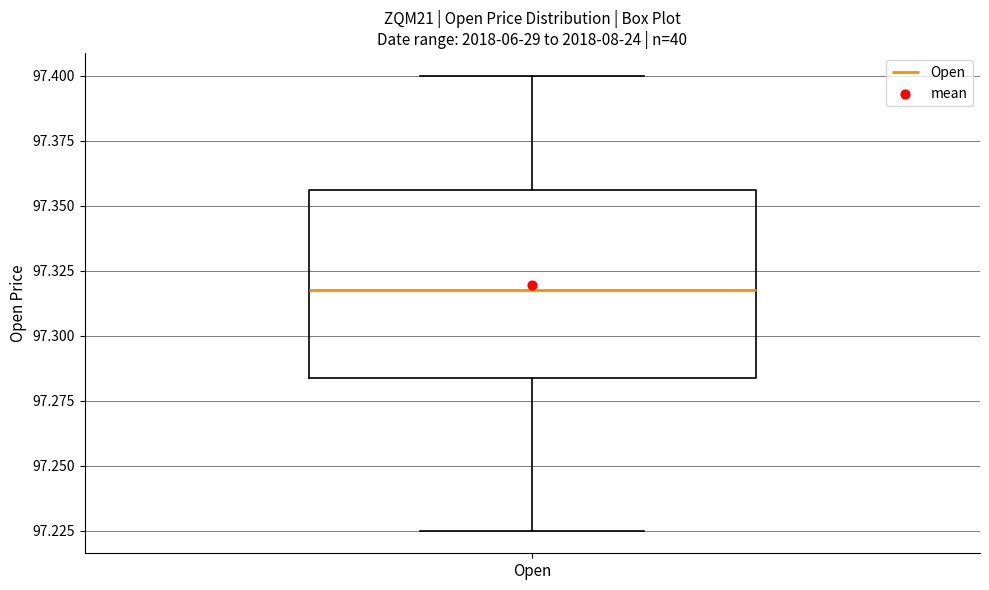

Where is the upper edge of the box for Open on the y-axis? The values are not printed on the chart, so give them approximately, as read against the axis.

97.355